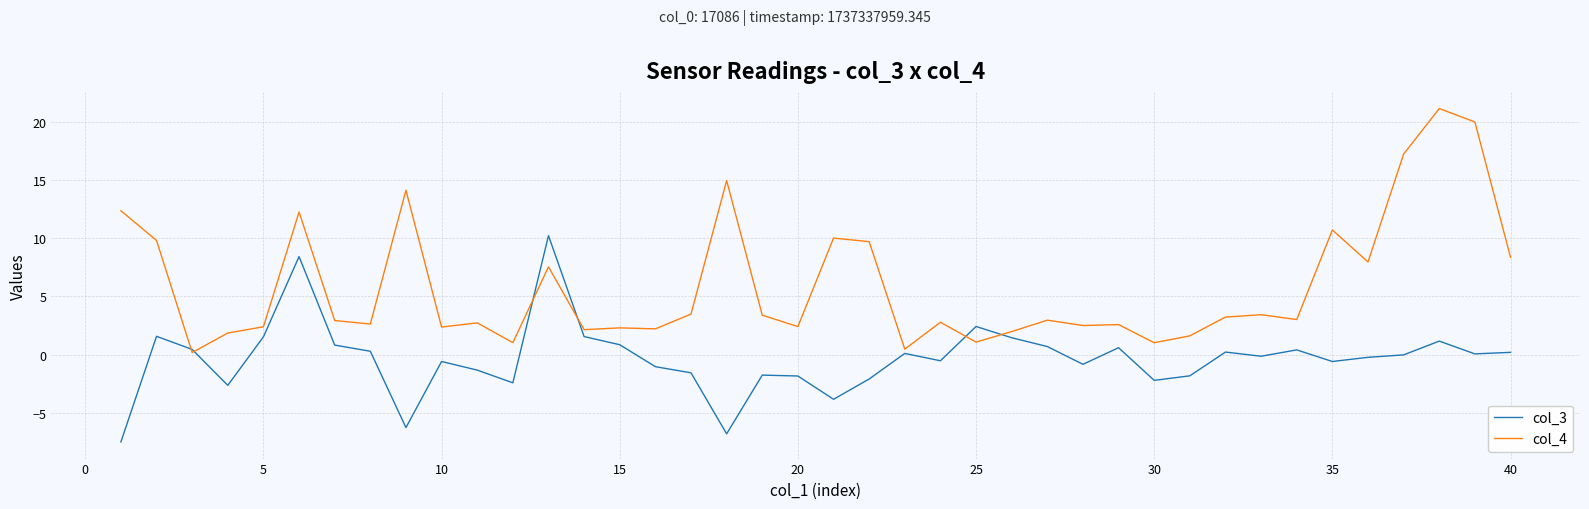

What is the maximum value for col_3?

10.2